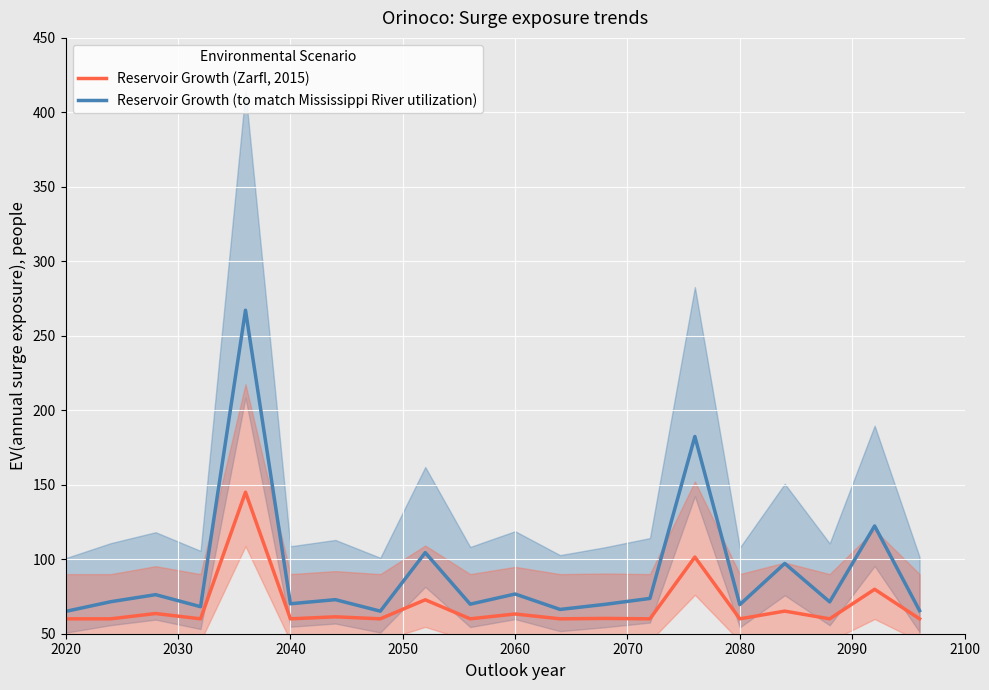

What is the highest value of the Reservoir Growth (to match Mississippi River utilization) series?

267.2